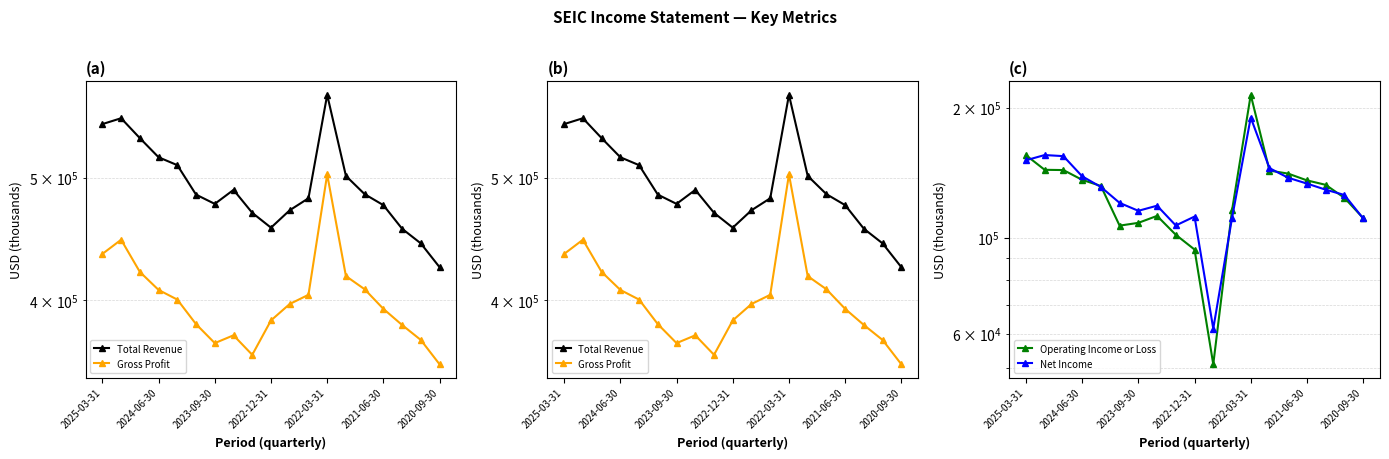

Which series has the largest total across all categories?

Total Revenue